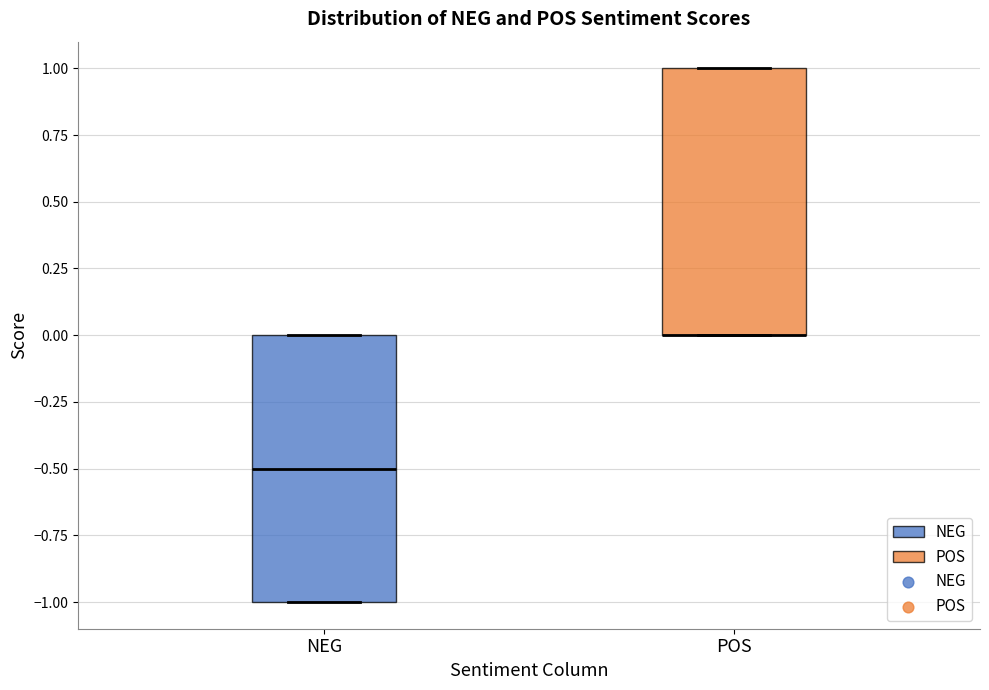

Reading left to right, transcribe this box plot: for each box, give where its median line is, the range the box spans, and where its two whiskers end, as read against the y-axis. The values are not printed on the chart, so give them approximately, as read against the axis.

NEG: median -0.5, box -1.0 to 0.0, whiskers -1.0 to 0.0
POS: median 0.0 (drawn on the box's lower edge), box 0.0 to 1.0, whiskers 0.0 to 1.0